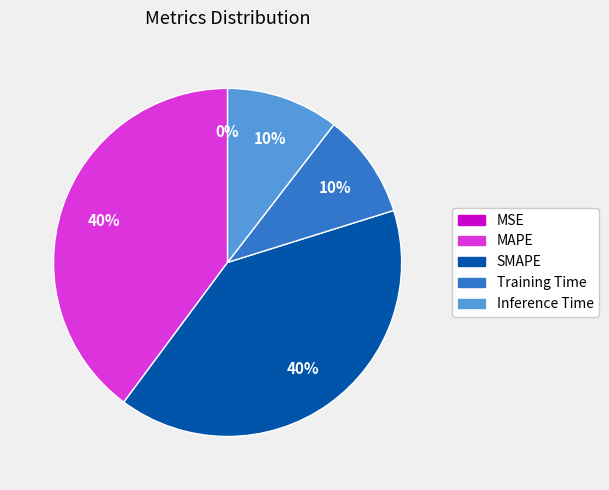

Is there a majority slice in this chart?

No